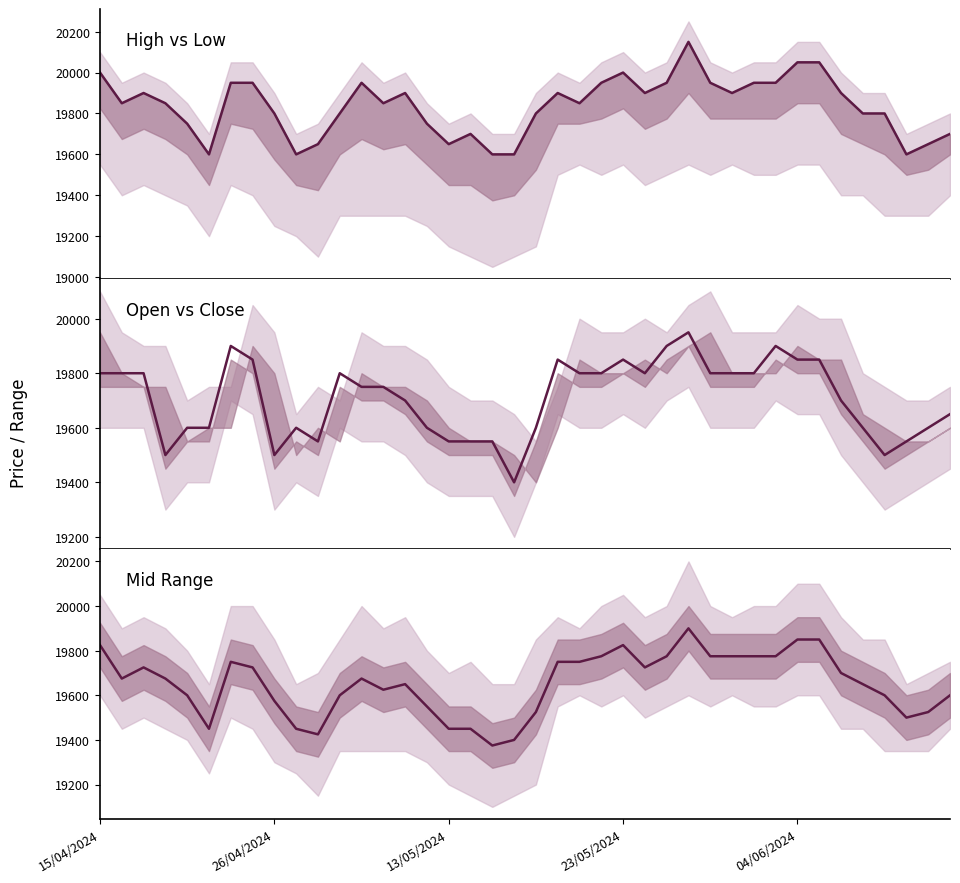

What is the difference between the values at 36 and 16?

150